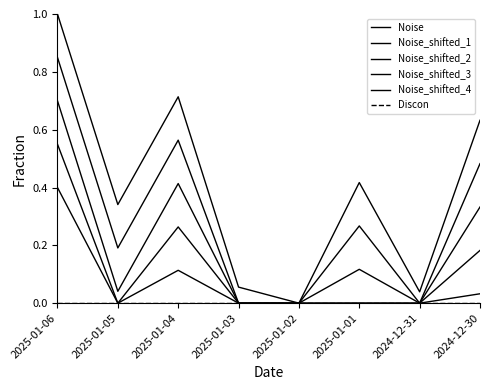

What is the label of the 7th point from the left?

2024-12-31